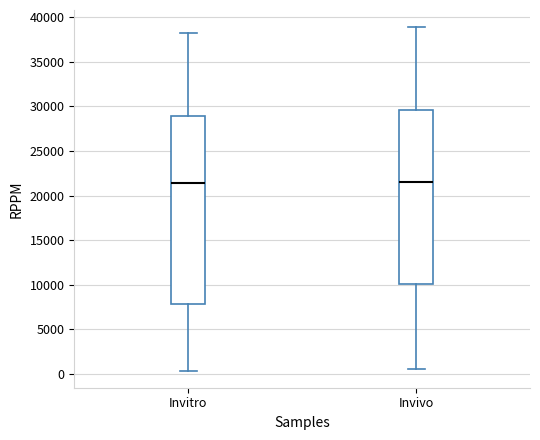

Reading left to right, read every box against the y-axis: the position of its median line, the range the box covers, and the ends of its whiskers. The values are not printed on the chart, so give them approximately, as read against the axis.

Invitro: median 21500, box 8000 to 29000, whiskers 500 to 38500
Invivo: median 21500, box 10000 to 29500, whiskers 500 to 39000